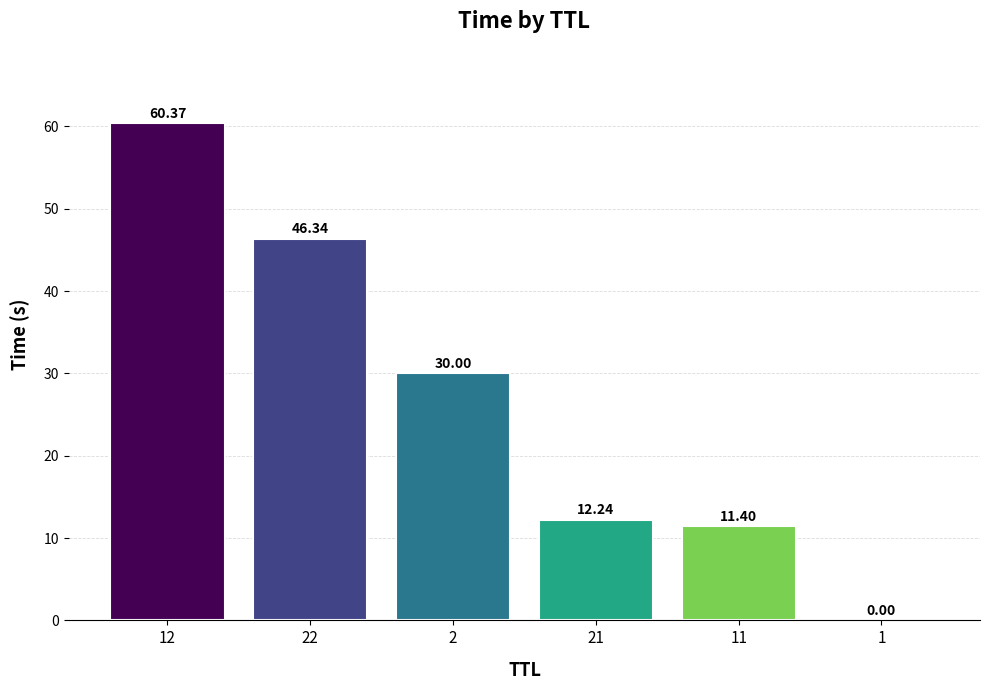

What is the change in value from 22 to 1?

-46.3